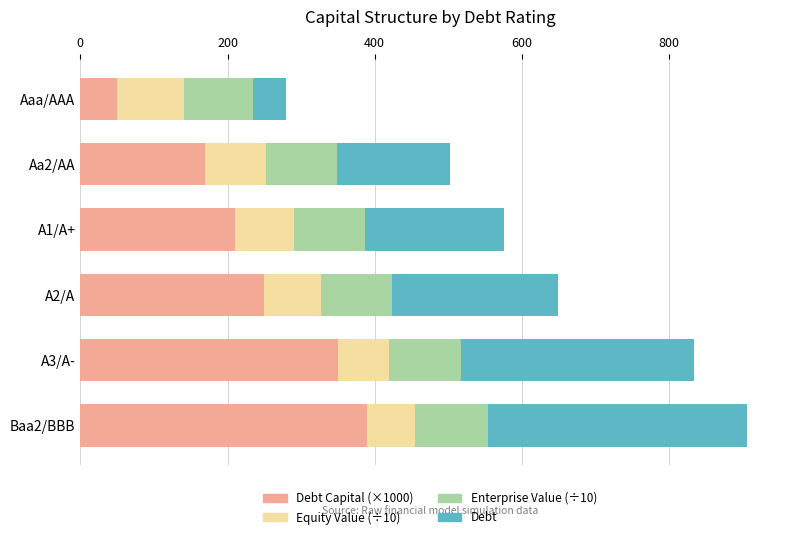

Which series has the largest range (max minus min)?

Debt Capital (×1000)